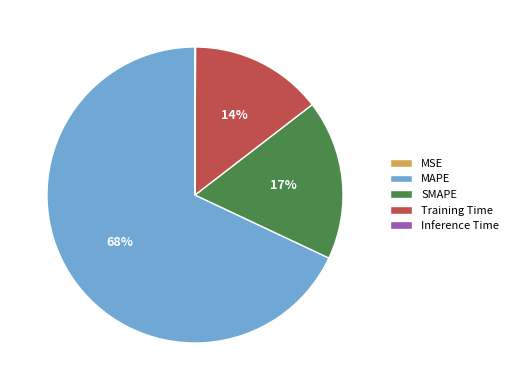

Which slice represents more than half of the pie?

MAPE